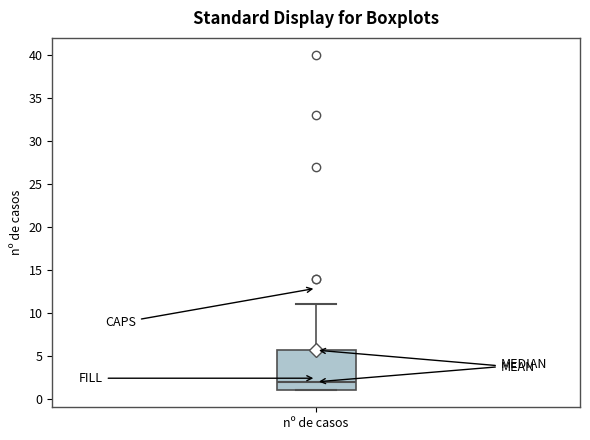

Where does the upper whisker of the box for nº de casos end on the y-axis? The values are not printed on the chart, so give them approximately, as read against the axis.

11